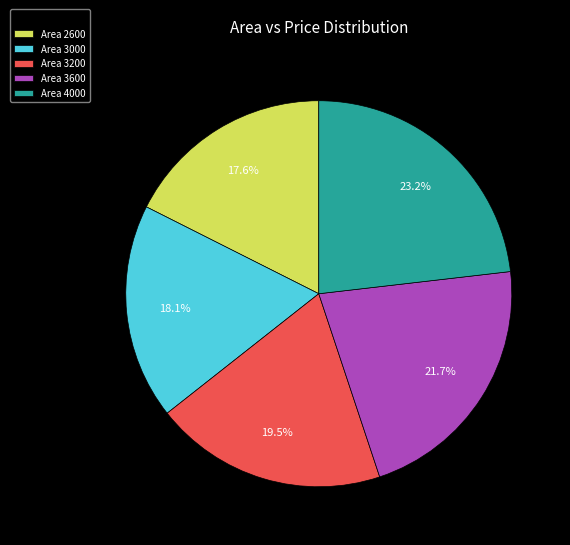

Count the number of slices in the pie.

5